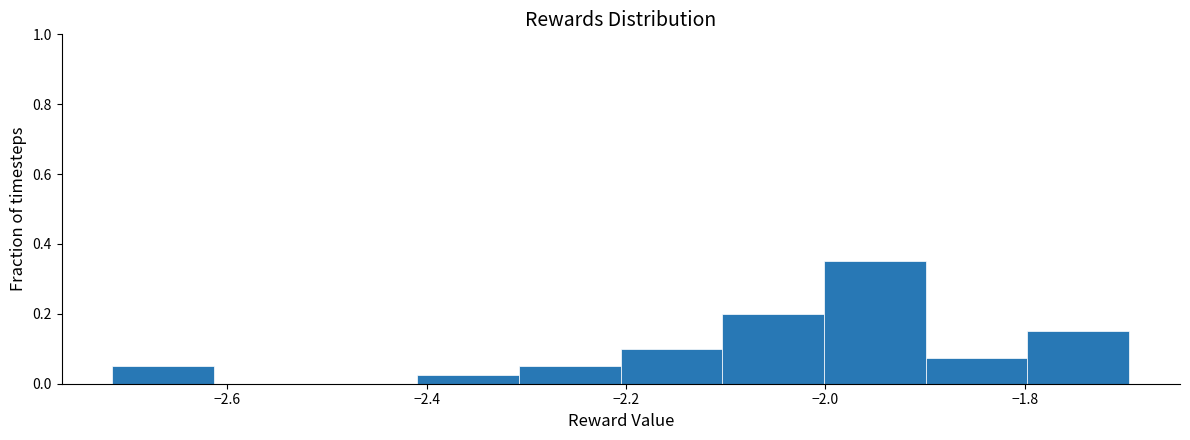

Which range on the x-axis has the tallest bar?

-2.00 to -1.90